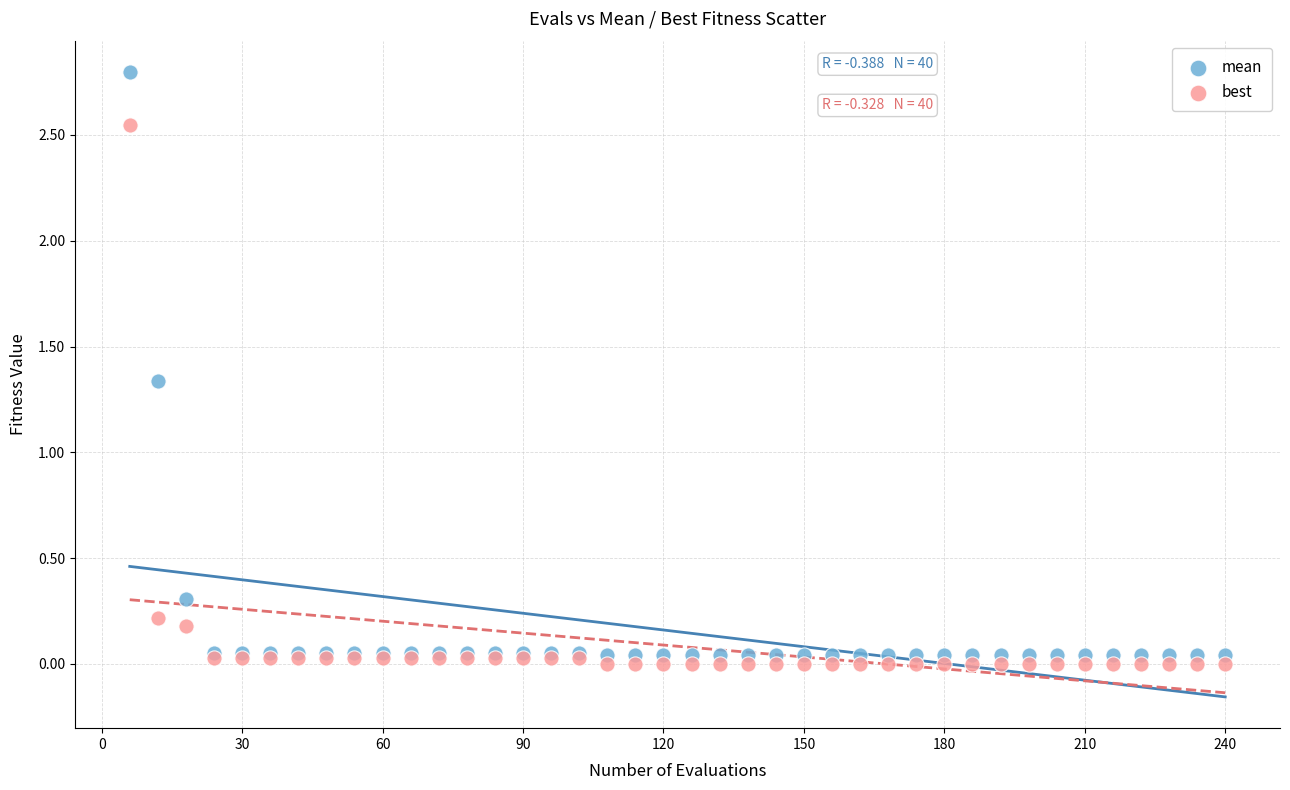

What are all the series names shown in the legend?

mean, best